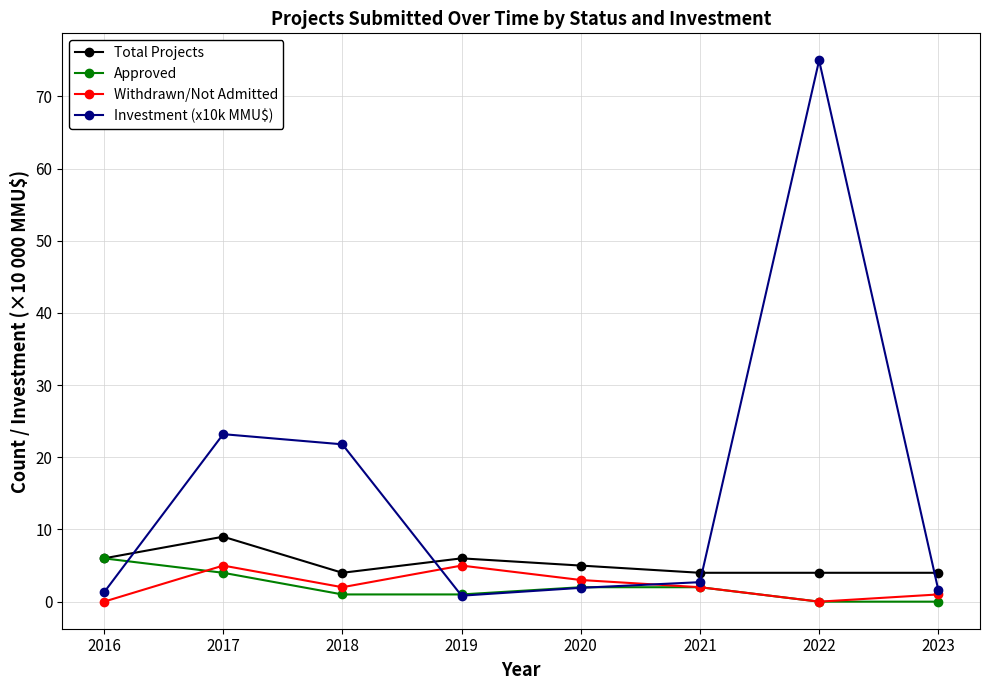

Is it true that Approved equals 4.0 at 2017?

True